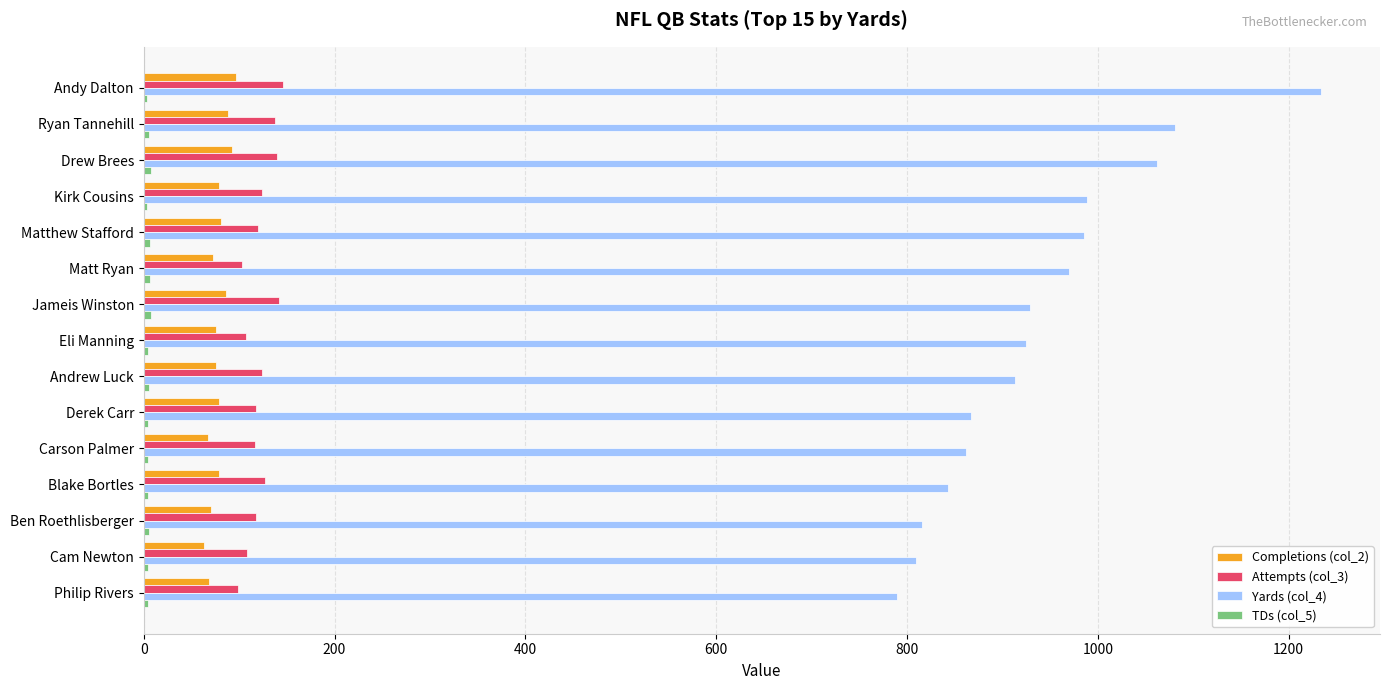

The Yards (col_4) series shows 214 at Kirk Cousins. True or false?

False